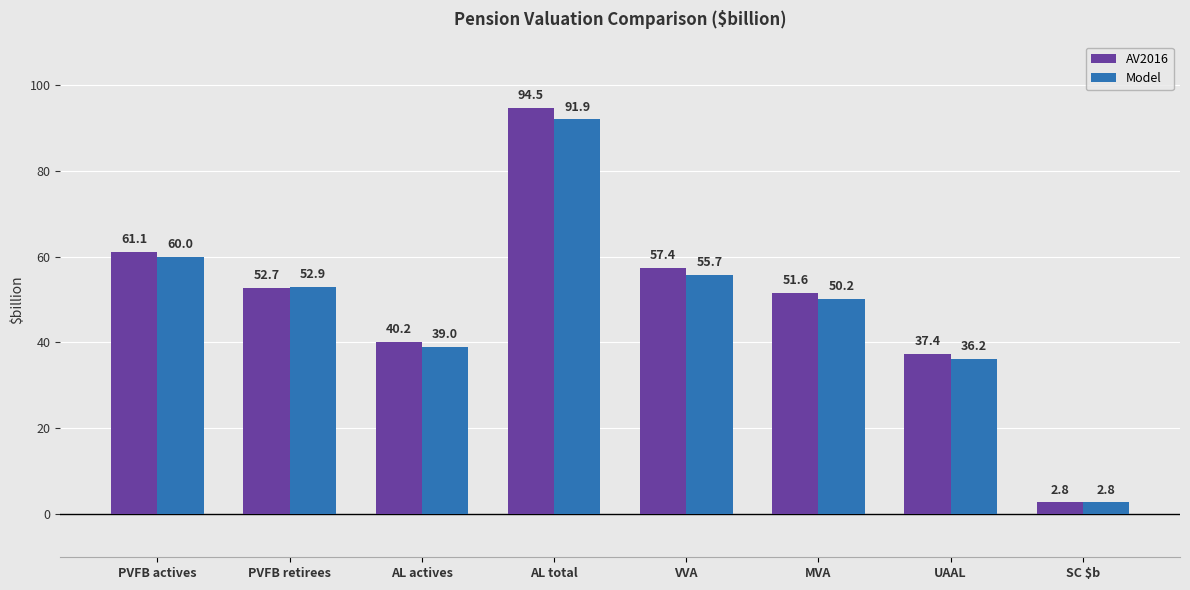

Is the value of Model at AL total greater than the value of AV2016 at AL total?

No